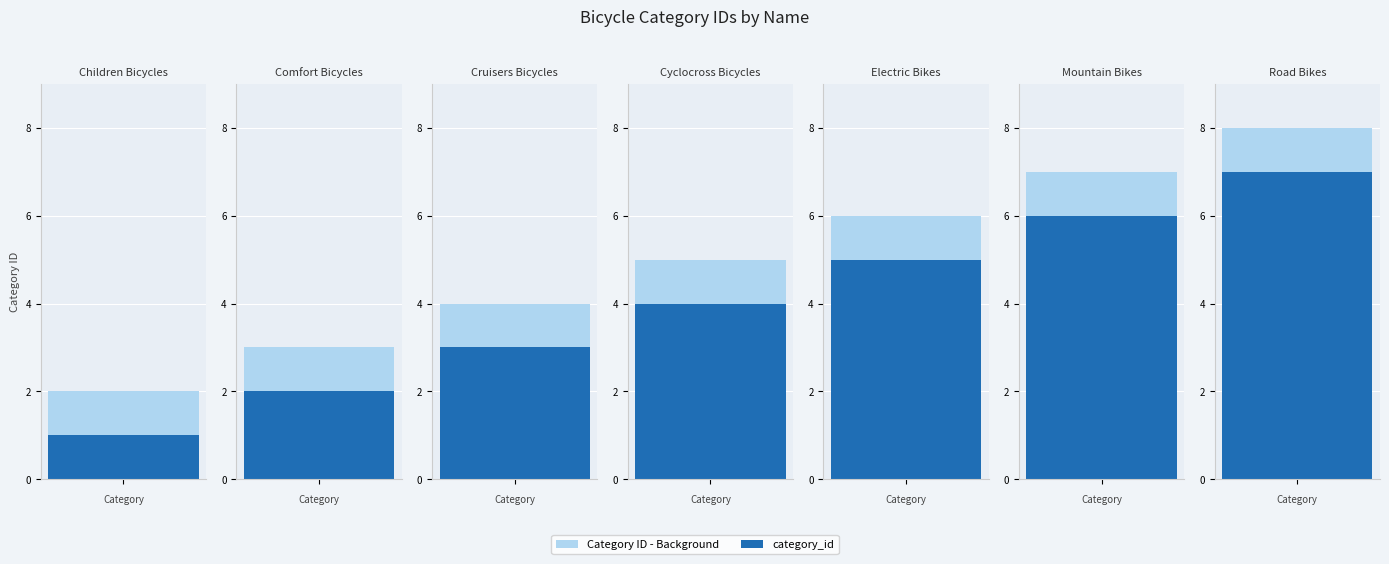

Reading left to right, transcribe all the data shown in this chart.

1	2	3	4	5	6	7